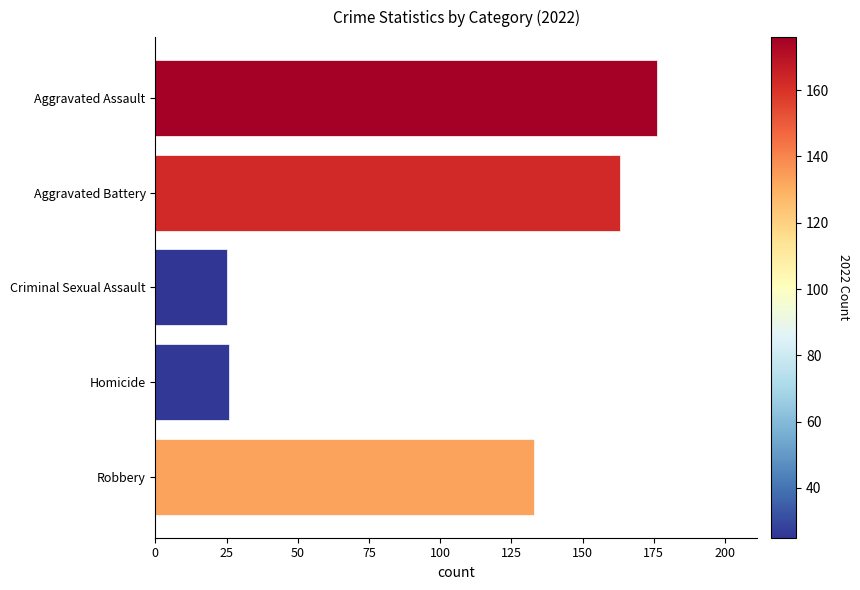

The chart shows a value of 26 at Homicide. True or false?

True